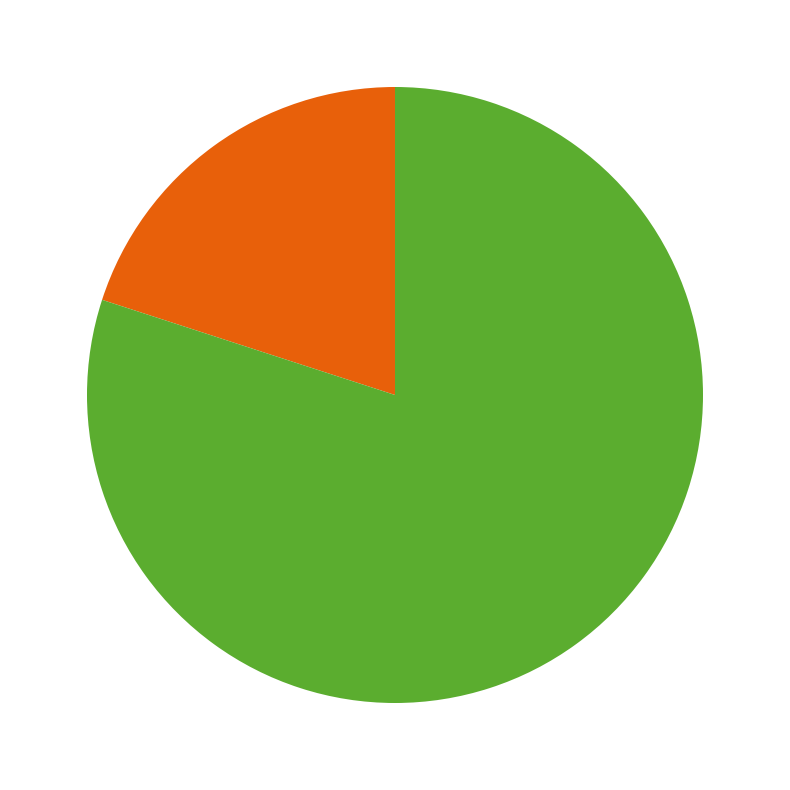

Is there a majority slice in this chart?

Yes